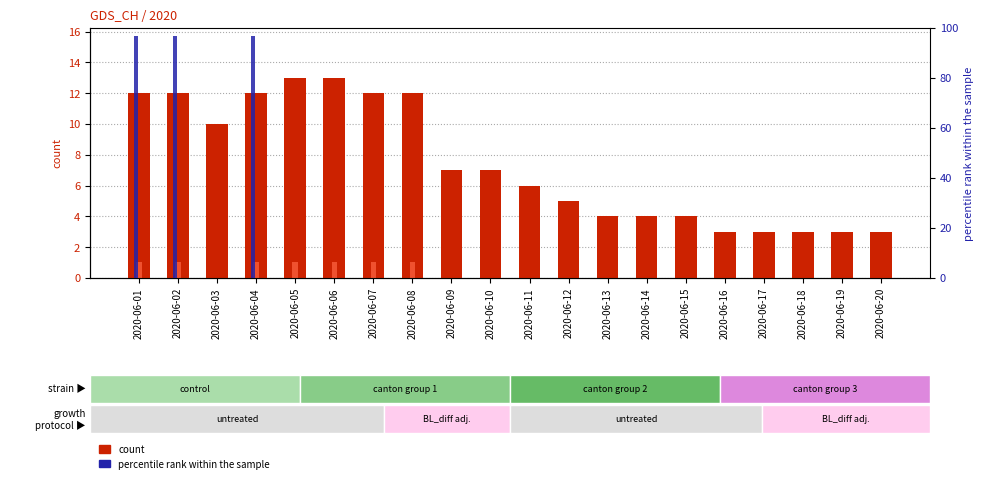

At which category is the sum across all series the highest?

2020-06-01